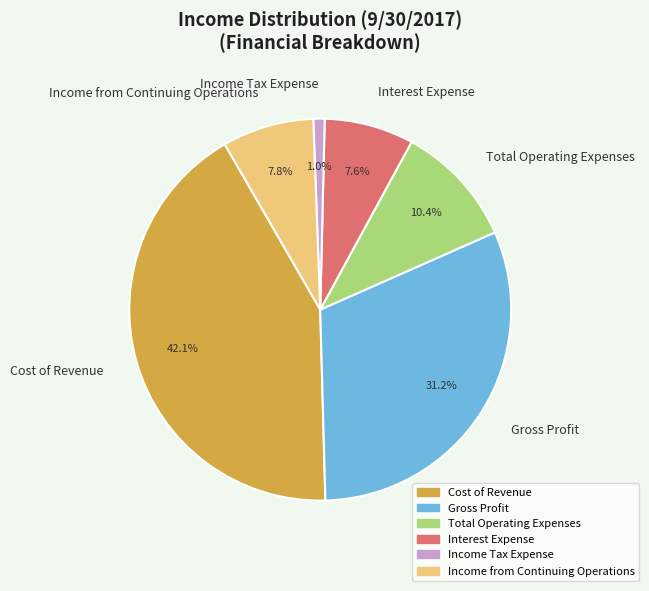

Which has a higher value, Income from Continuing Operations or Total Operating Expenses?

Total Operating Expenses